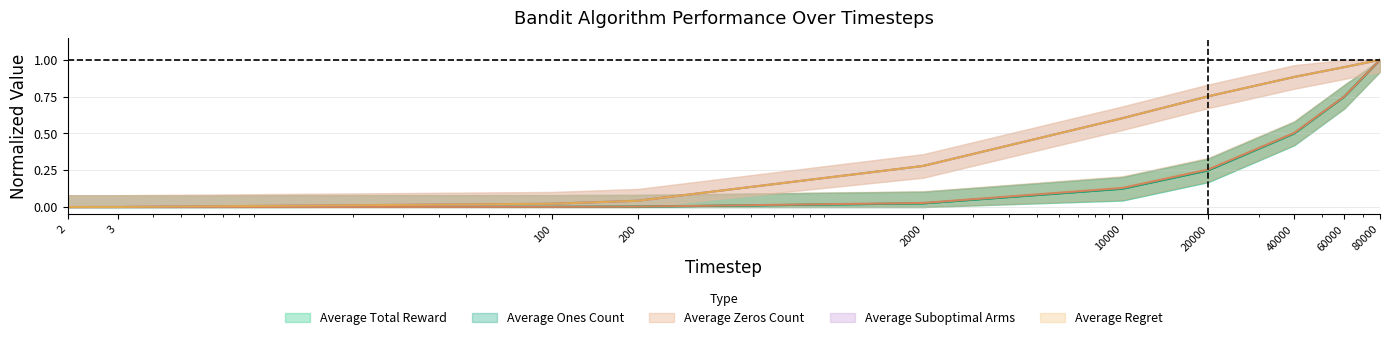

Which series changed the most between 100 and 2000?

Average Regret